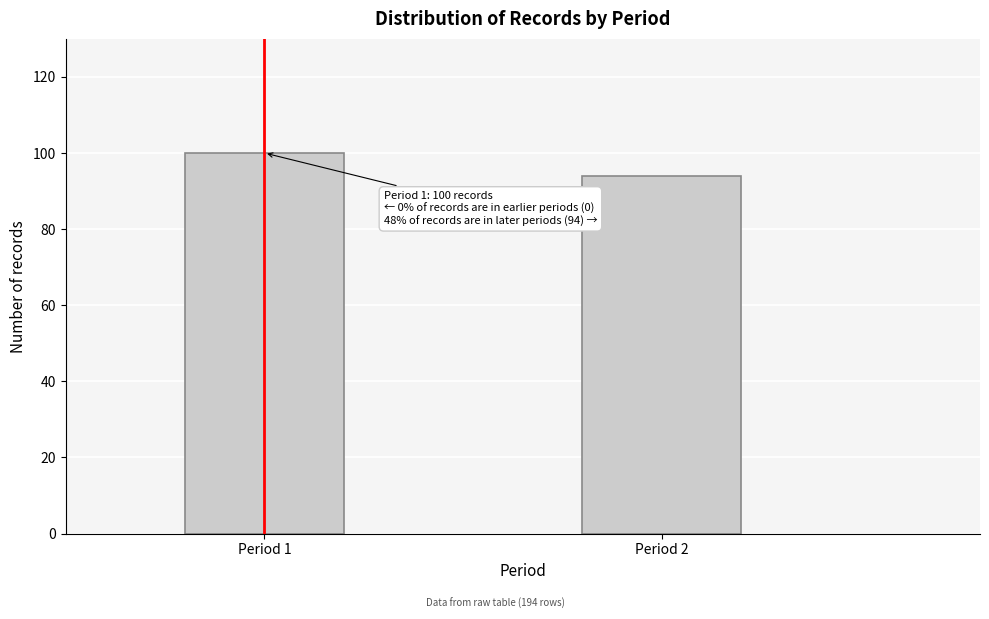

Reading left to right, what are all the values shown in this chart?

100	94